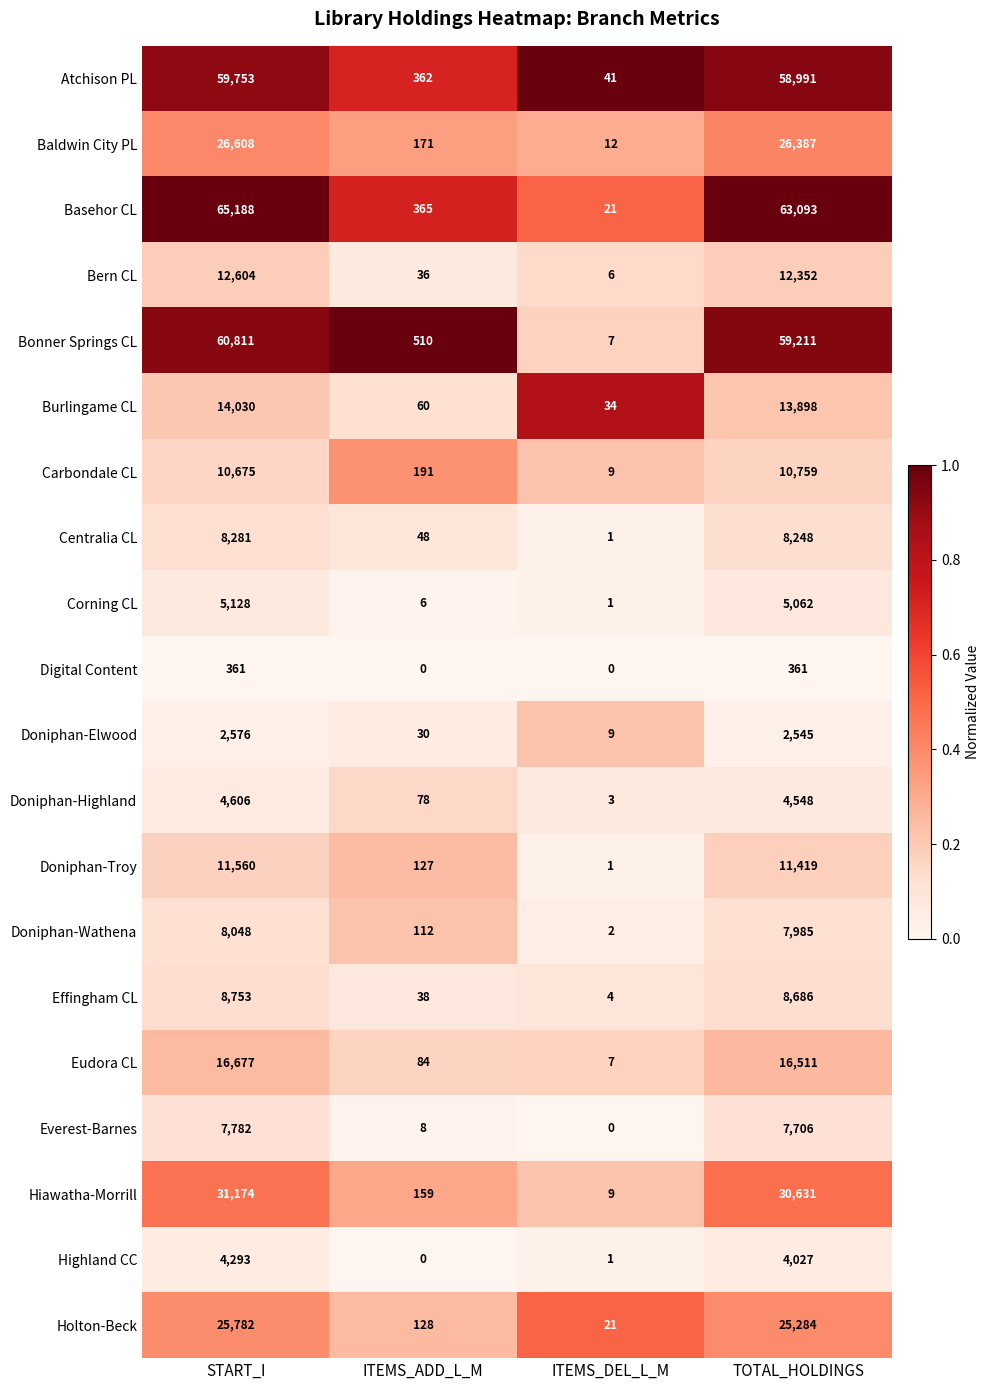

Is it true that Bonner Springs CL equals 60811 at START_I?

True